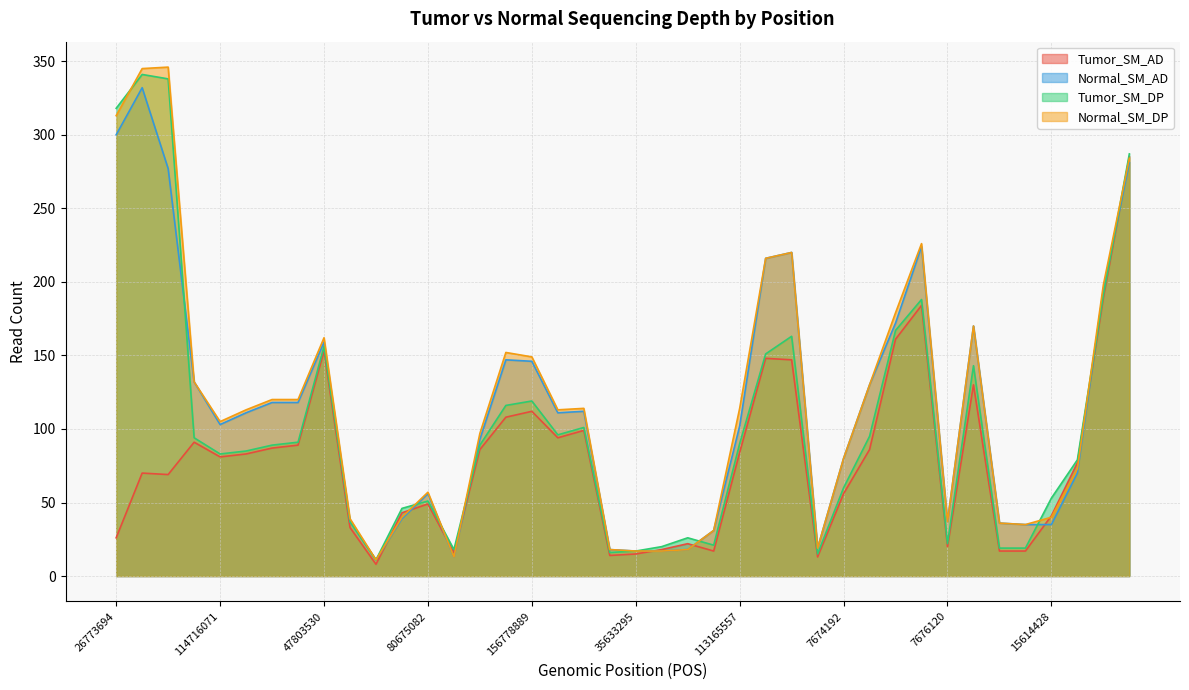

After their last crossing, which series has the higher values: Tumor_SM_DP or Normal_SM_AD?

Tumor_SM_DP